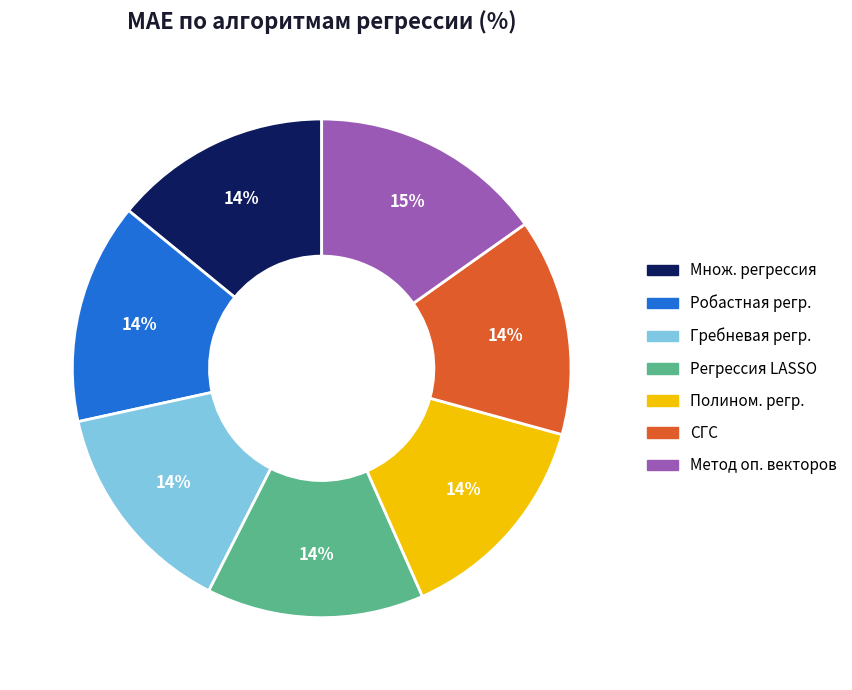

Is there any slice that represents more than half of the pie?

No